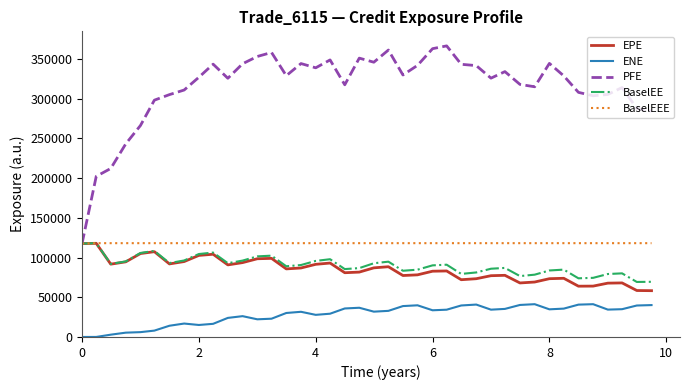

Which series has the largest total across all categories?

PFE